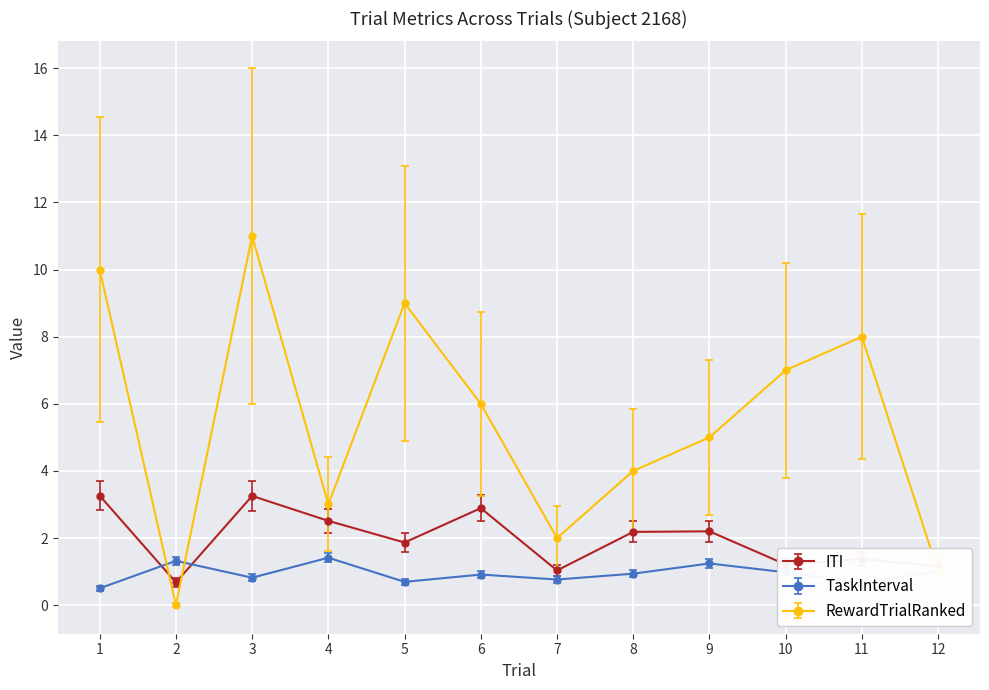

In ITI, how many points are higher than both neighbors (excluding endpoints)?

4